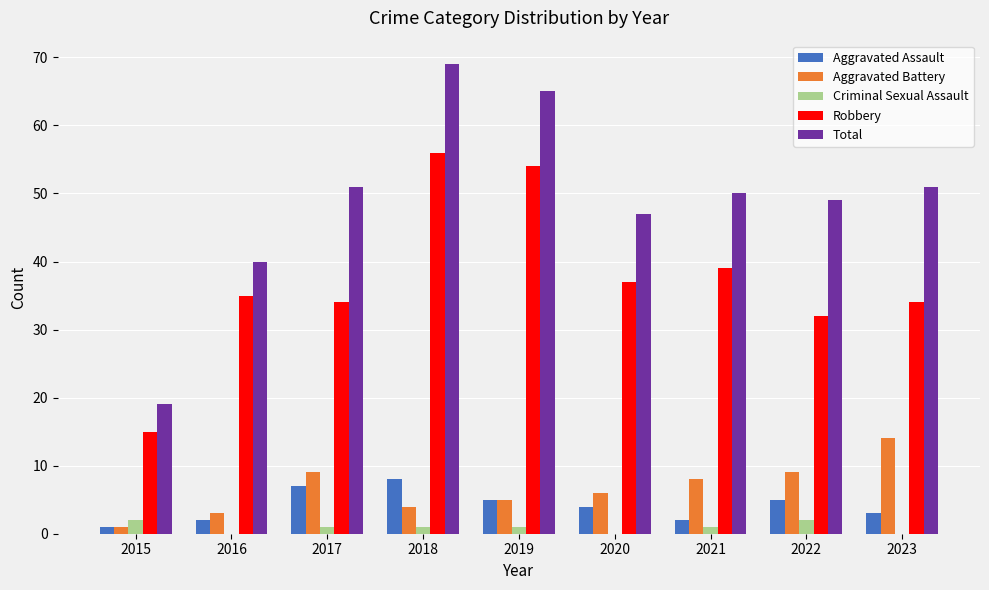

What is the total value across all series at 2017?

102